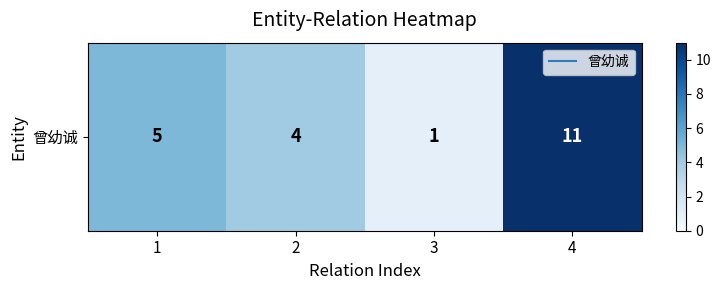

How many categories are shown in the chart?

4